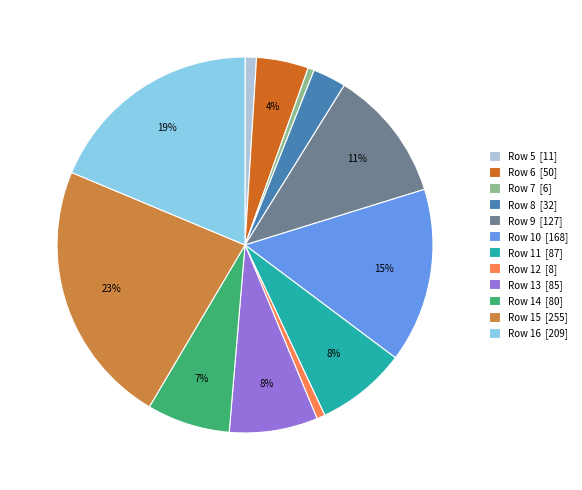

Count the number of slices in the pie.

12